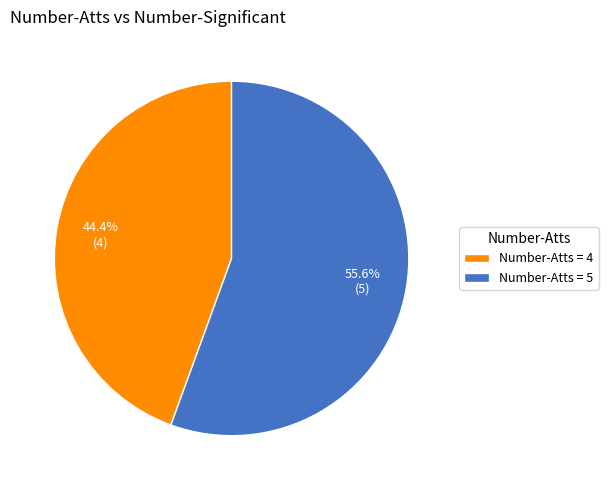

Between Number-Atts = 5 and Number-Atts = 4, which is larger?

Number-Atts = 5